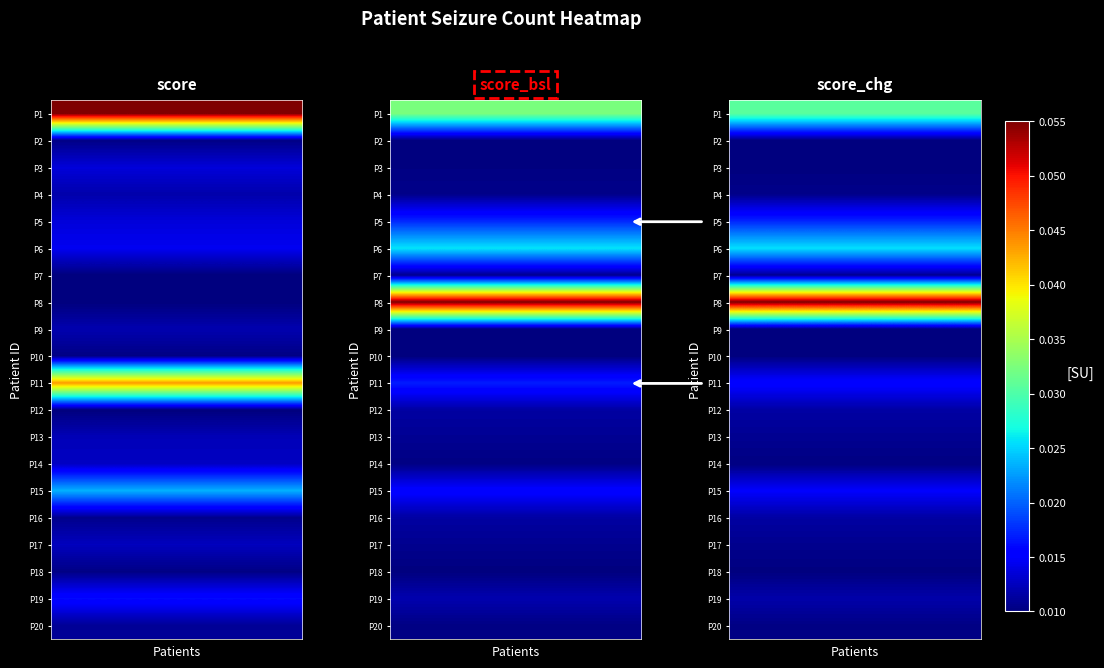

What is the sum of all P12 values?

0.1